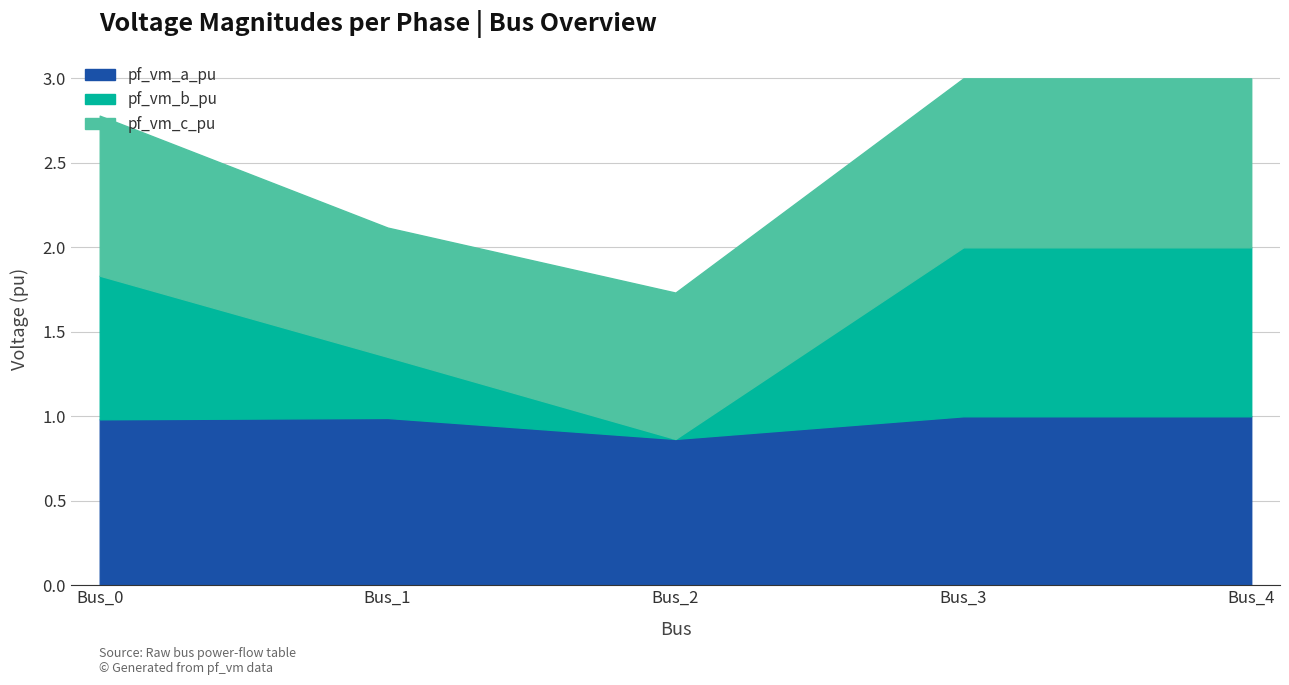

What value does the pf_vm_c_pu series have at Bus_2?

0.9